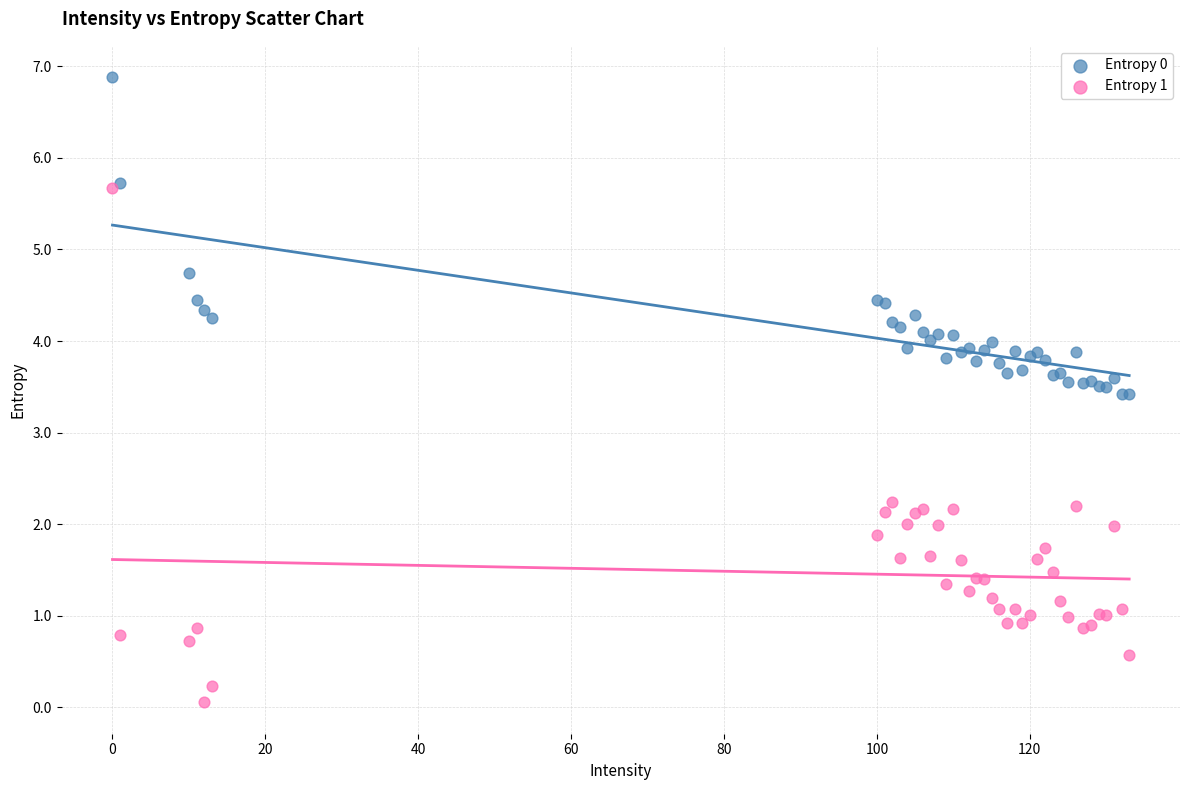

Which series has the largest Y range (max minus min)?

Entropy 1